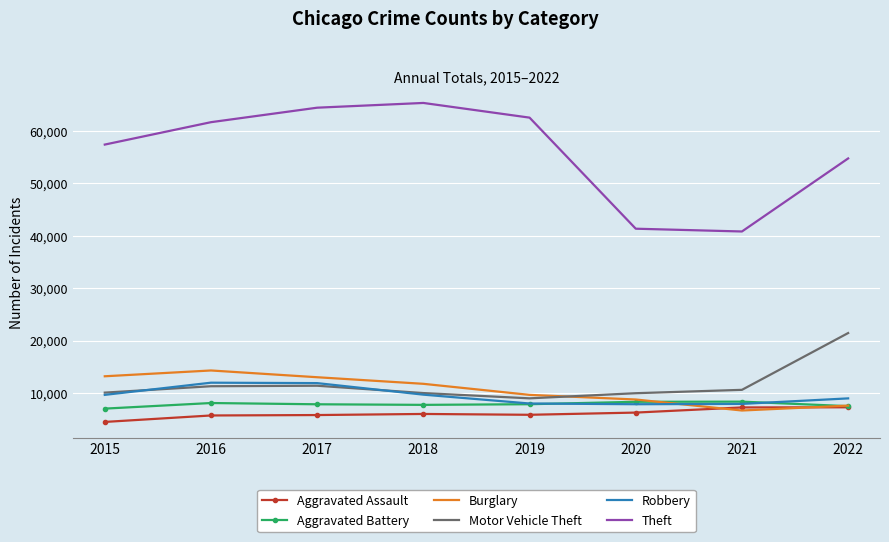

True or false: Motor Vehicle Theft has a value of 28824 at 2022.

False